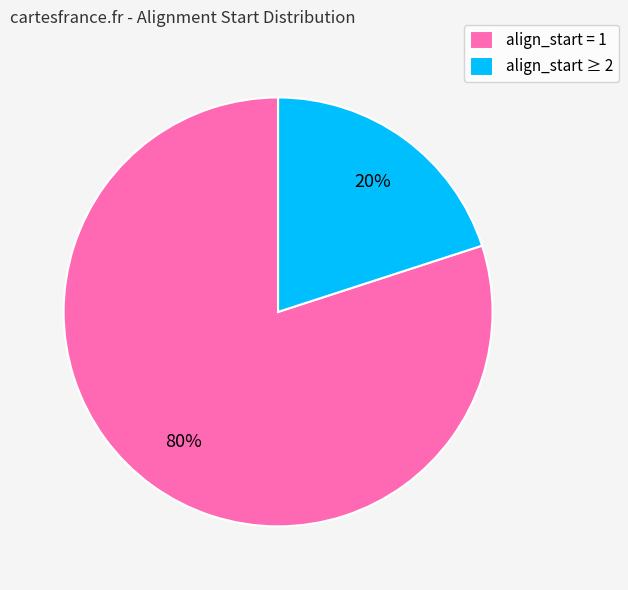

Is there any slice that represents more than half of the pie?

Yes